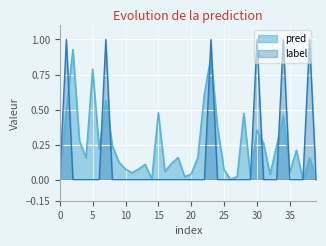

How many interior local peaks does the pred series have?

12